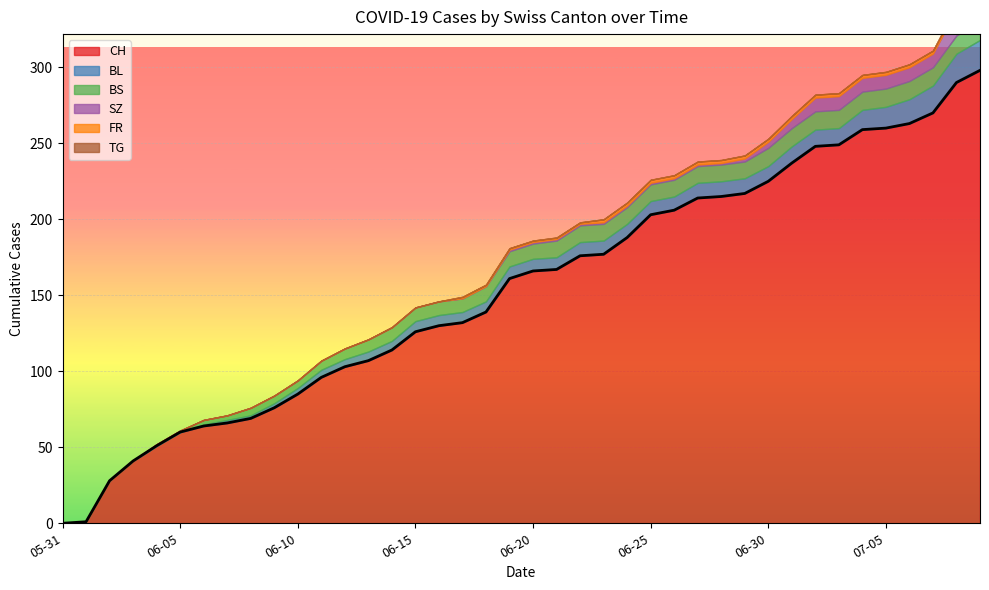

Which series has the largest range (max minus min)?

CH